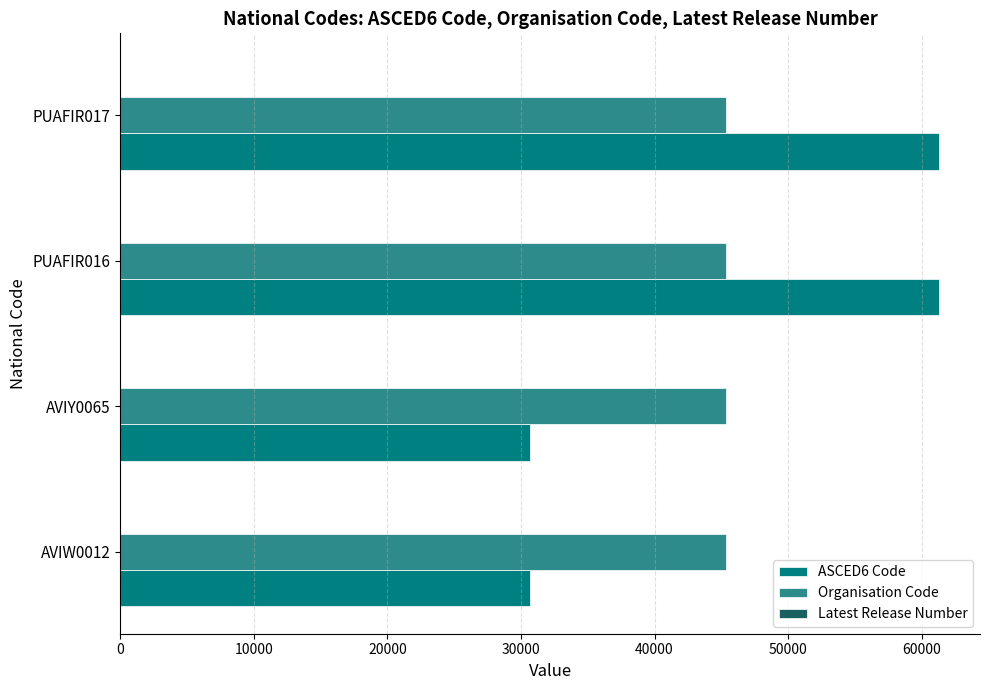

How many categories are shown in the chart?

4